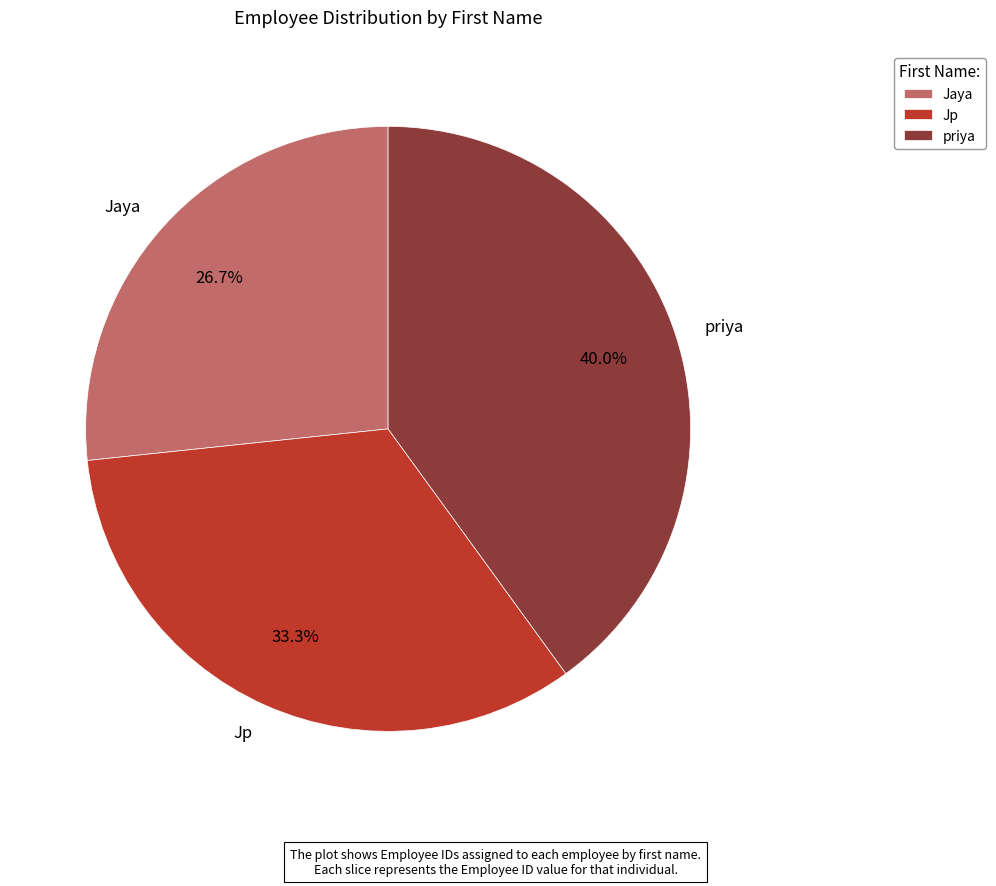

The Jp slice represents 33% of the pie. True or false?

True